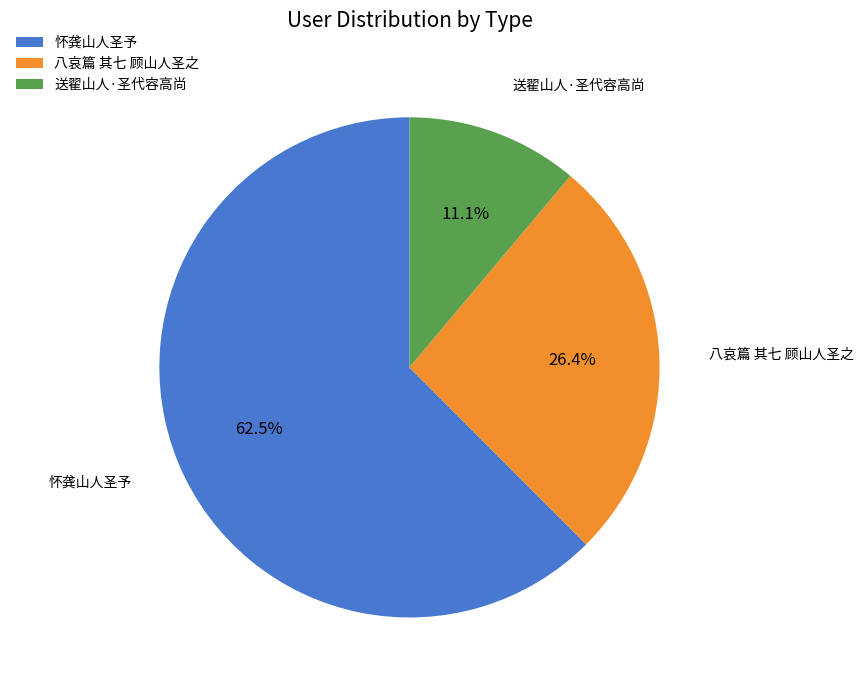

Is there a majority slice in this chart?

Yes